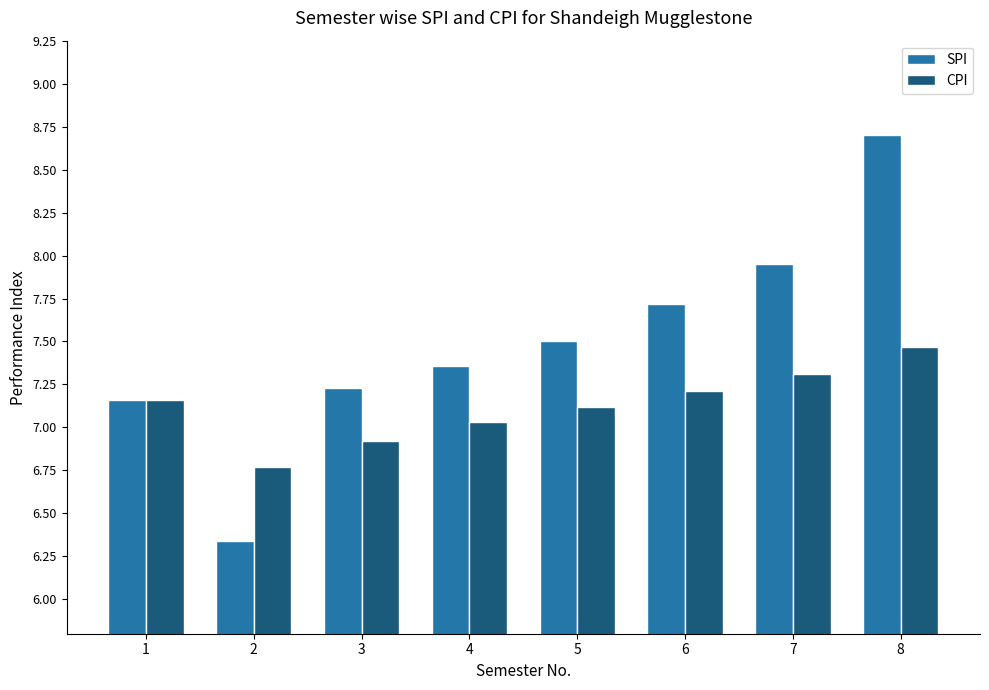

Which category has the lowest value in the SPI series?

2